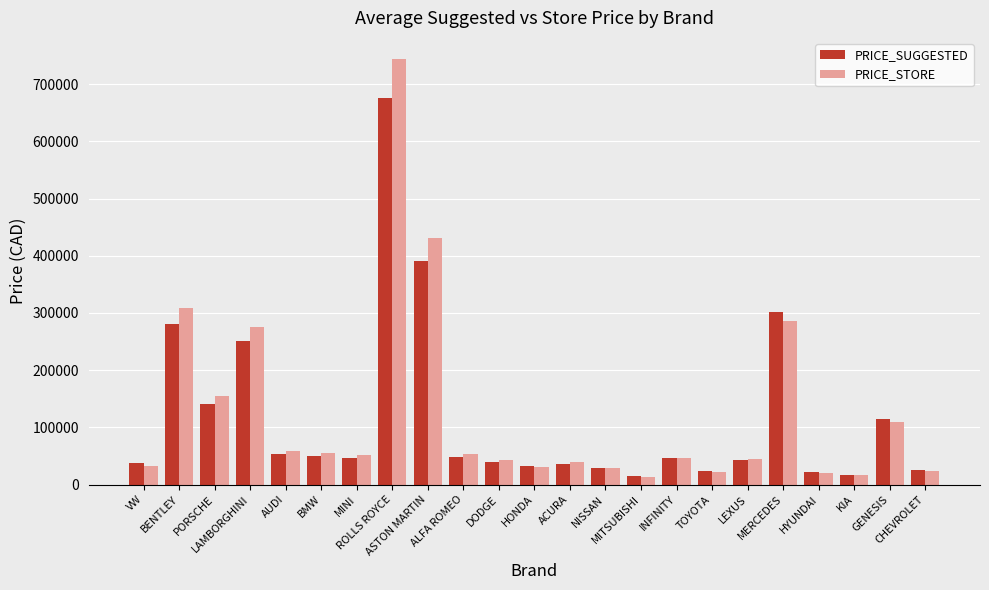

What is the maximum value for PRICE_SUGGESTED?

676150